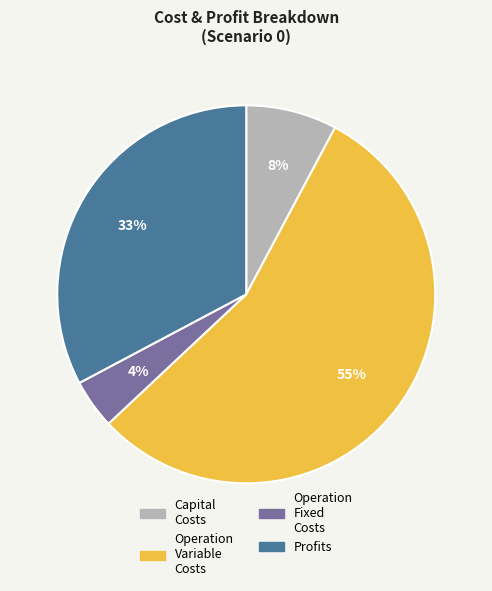

Is there a majority slice in this chart?

Yes